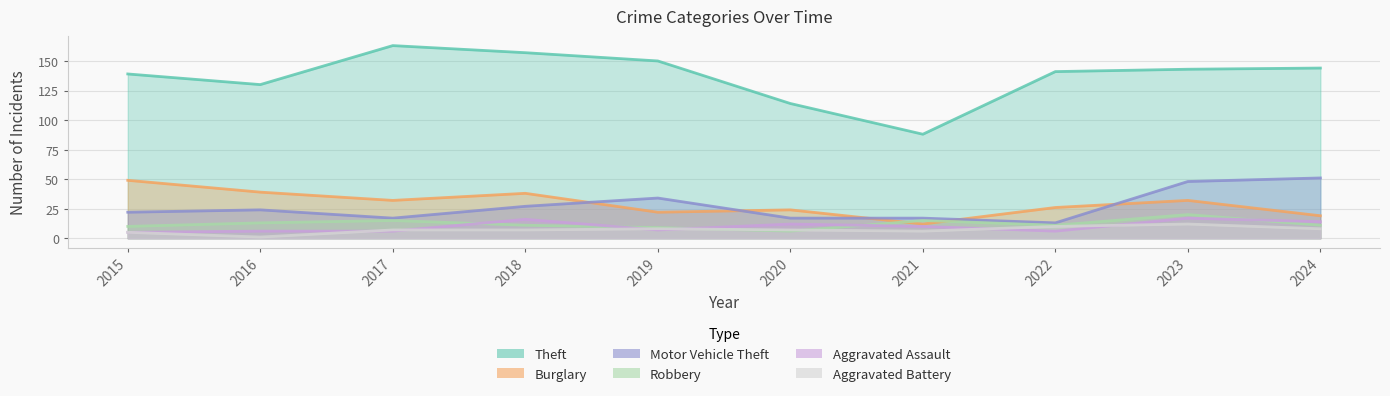

Is the value of Aggravated Battery at 2019 greater than the value of Aggravated Assault at 2018?

No